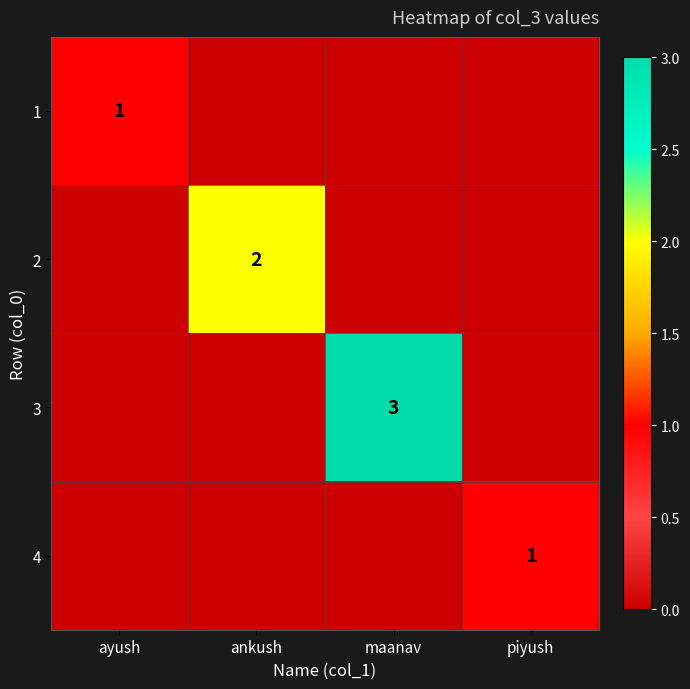

At which category is the sum across all series the highest?

maanav